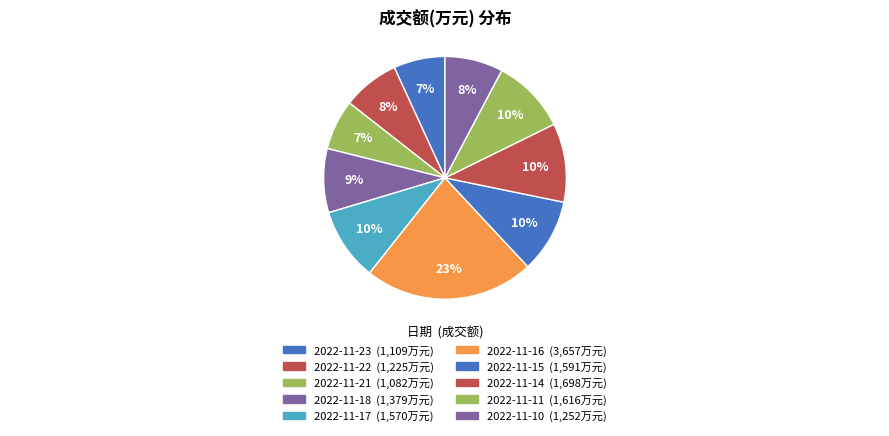

Which has a higher value, 2022-11-23 or 2022-11-16?

2022-11-16